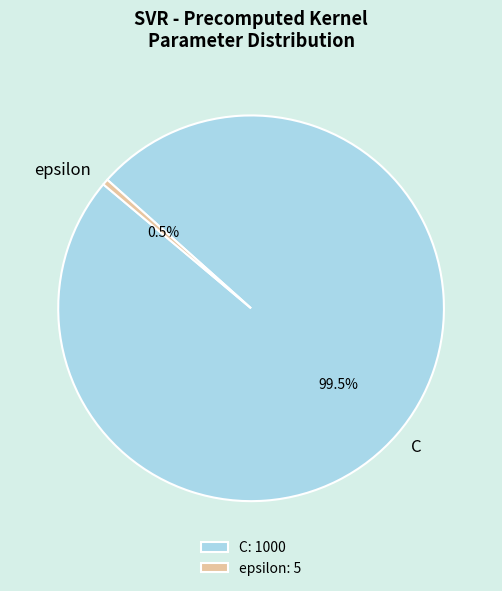

Approximately how many times larger is the value at C compared to epsilon?

200.0